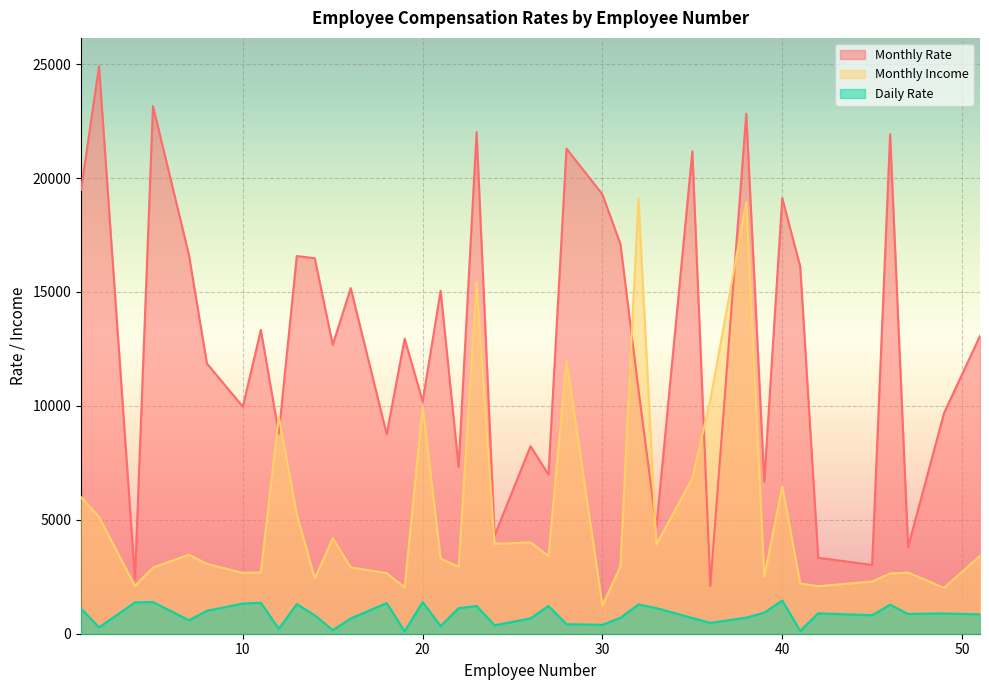

What is the approximate value of Daily Rate at 23, to the nearest 10?

1220